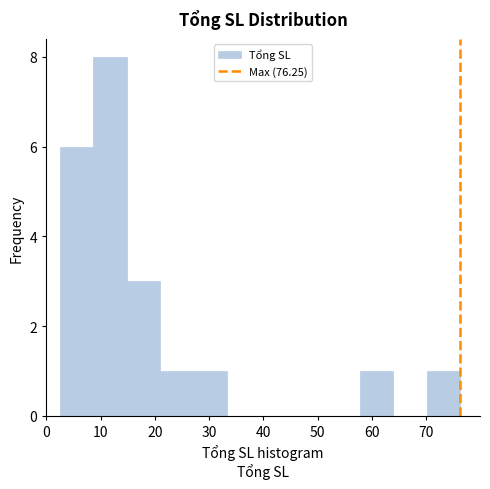

Which range on the x-axis has the tallest bar?

9 to 15